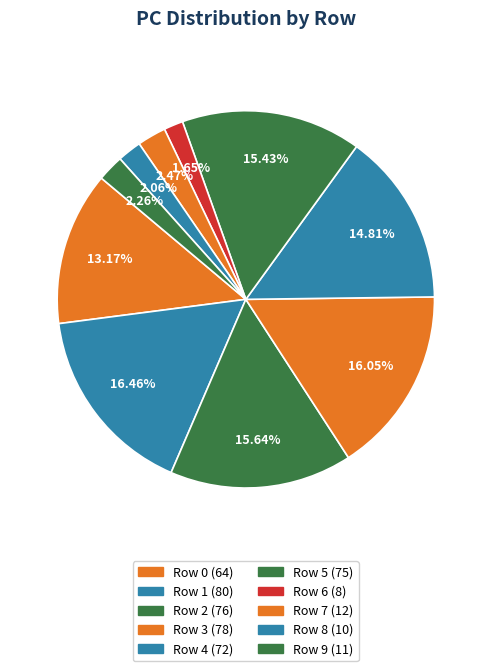

To the nearest percent, what is the average slice percentage?

10%